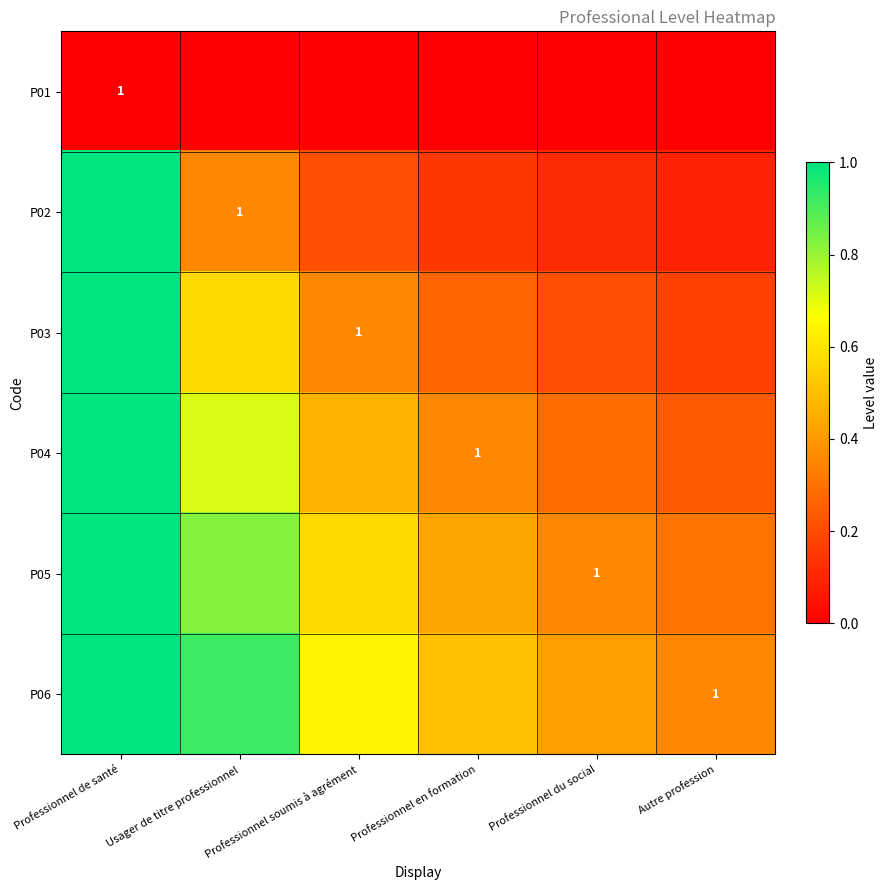

At which category is the sum across all series the highest?

Professionnel de santé